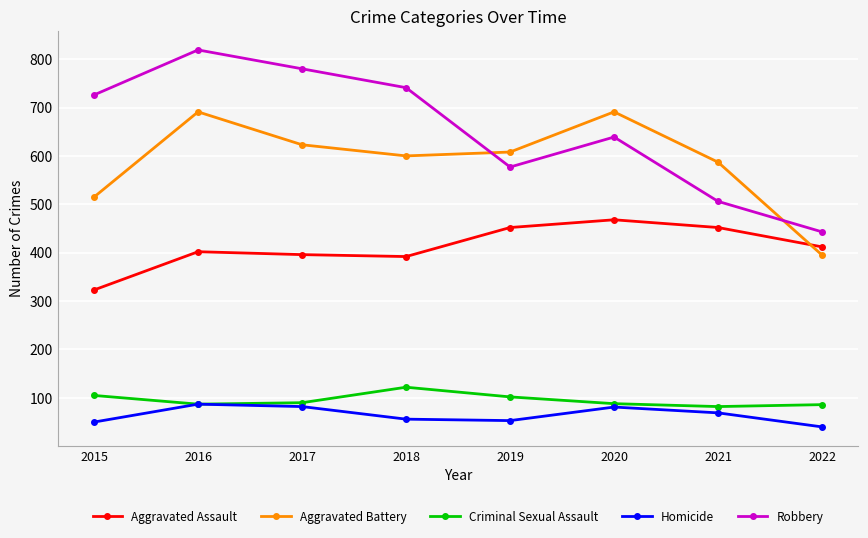

What is the value of the Aggravated Battery point at the 8th from the left?

395